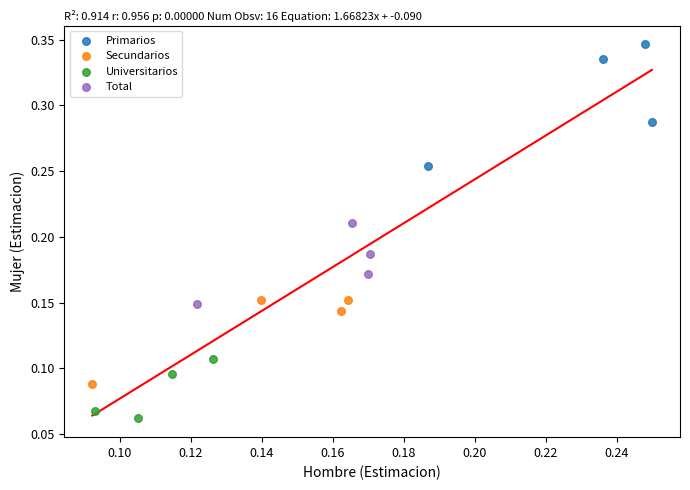

Which series contains the highest Y value?

Primarios